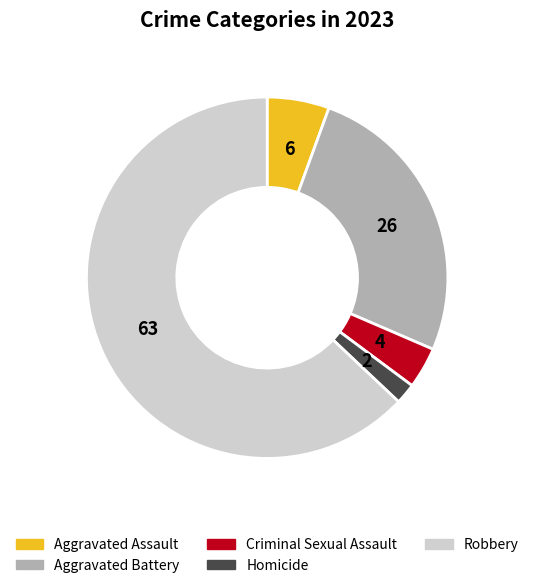

What is the smallest slice in the pie chart?

Homicide